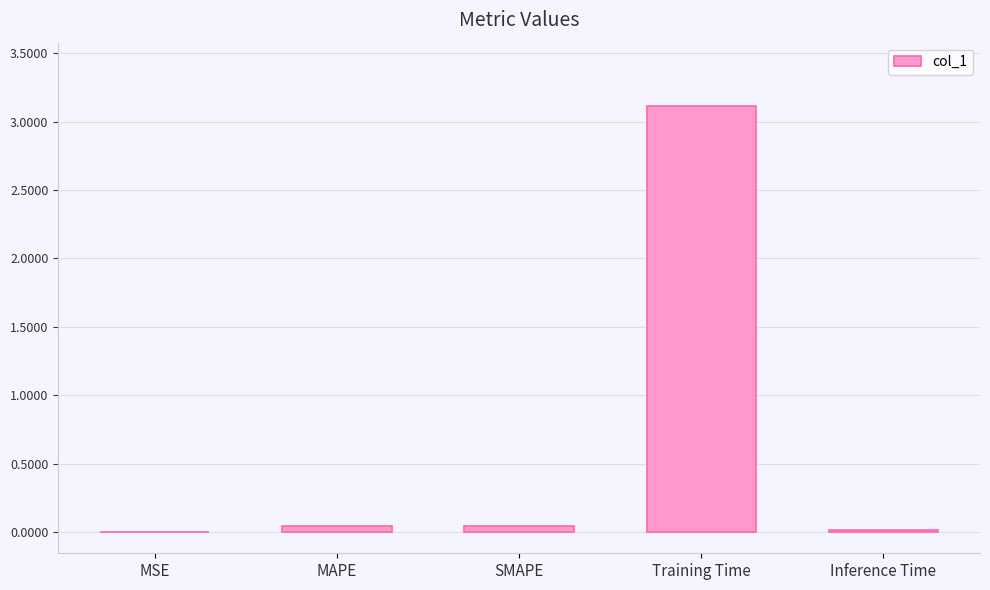

The value at Training Time is 4.2. True or false?

False